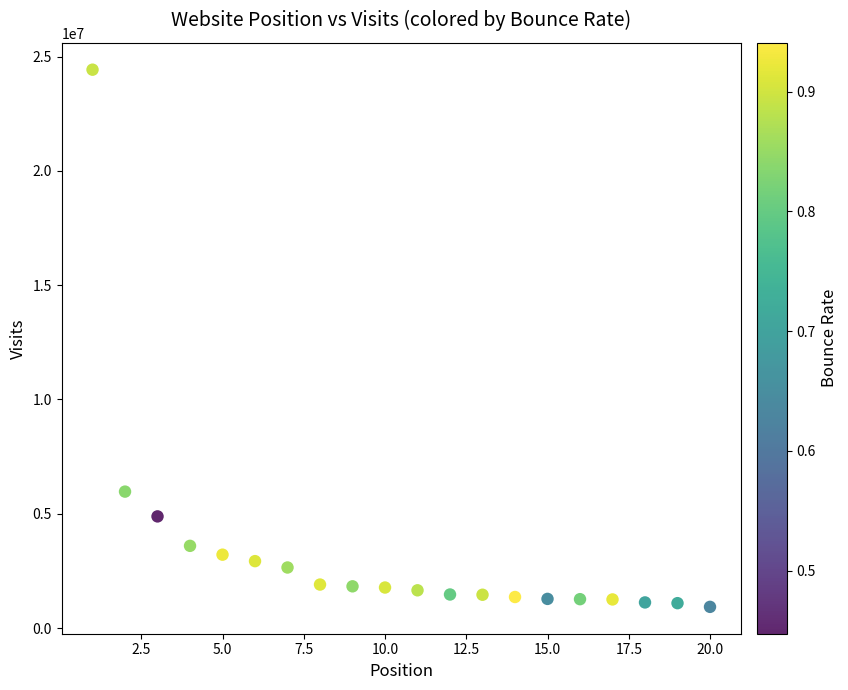

What Y value in the scatter plot is closest to 12676991?

5968068